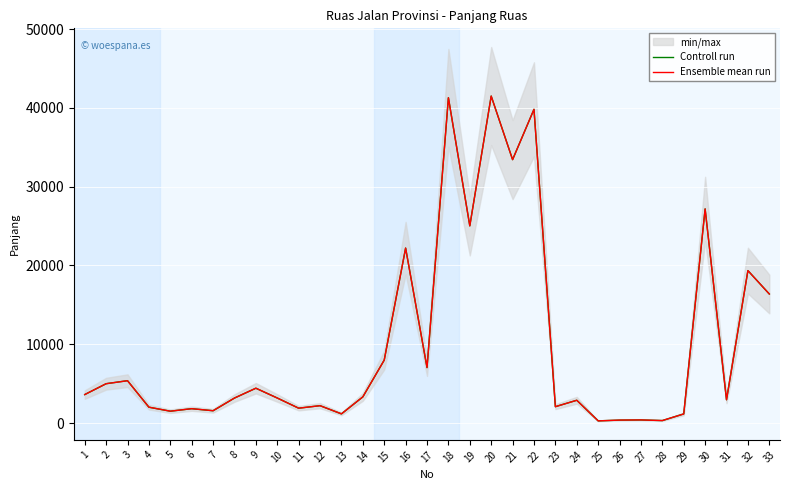

List the series in order of their peak value, highest first.

Controll run, Ensemble mean run